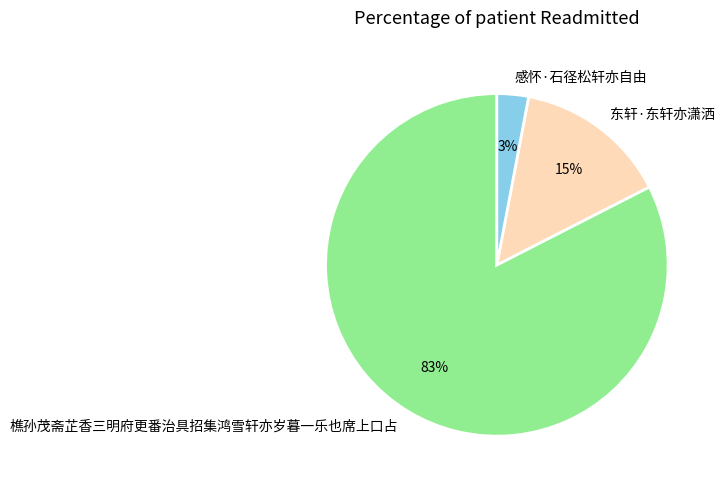

Is there a majority slice in this chart?

Yes